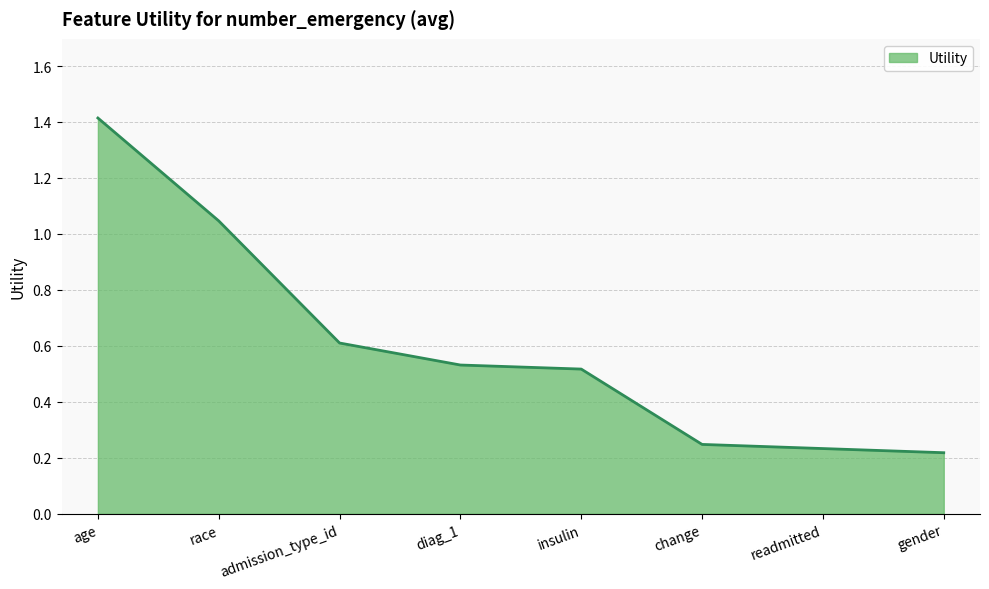

How many series are shown in this chart?

1